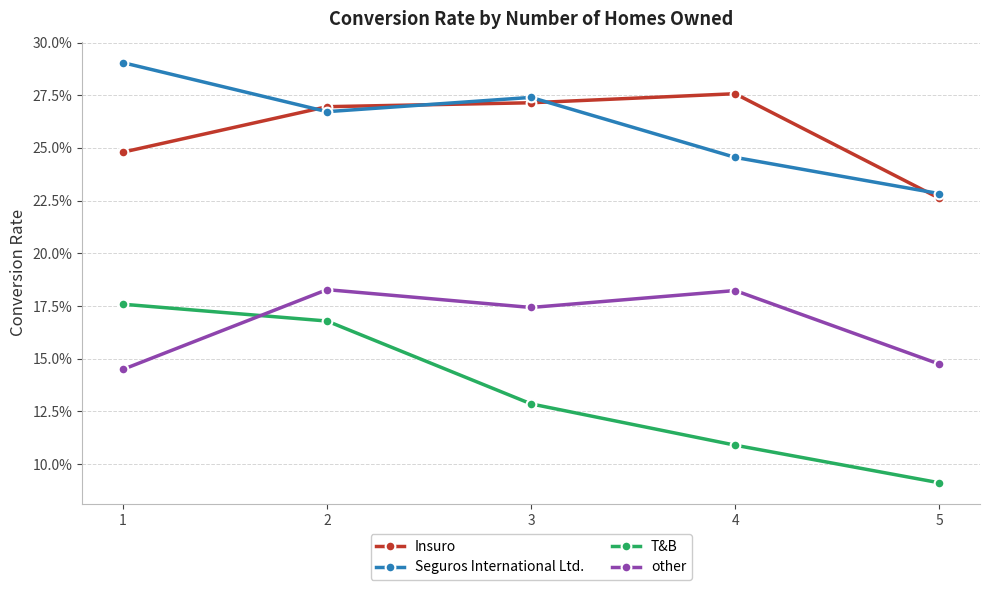

What is the sum of the Insuro values at 4 and 5?

0.5